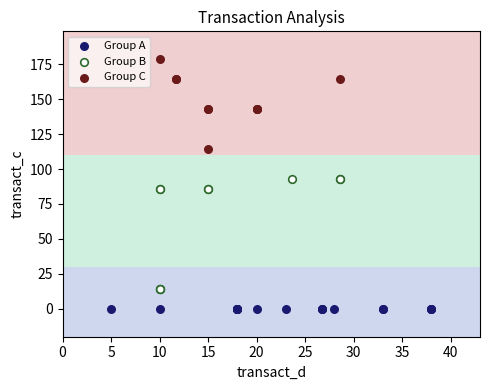

Which series reaches the maximum Y coordinate?

Group C